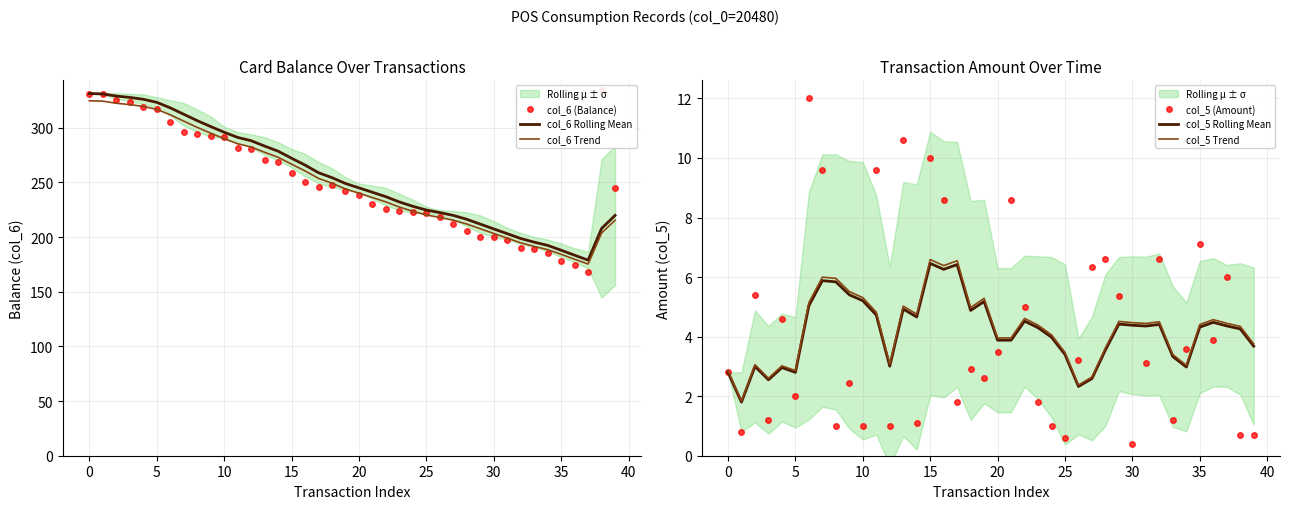

How many categories are shown in the chart?

40